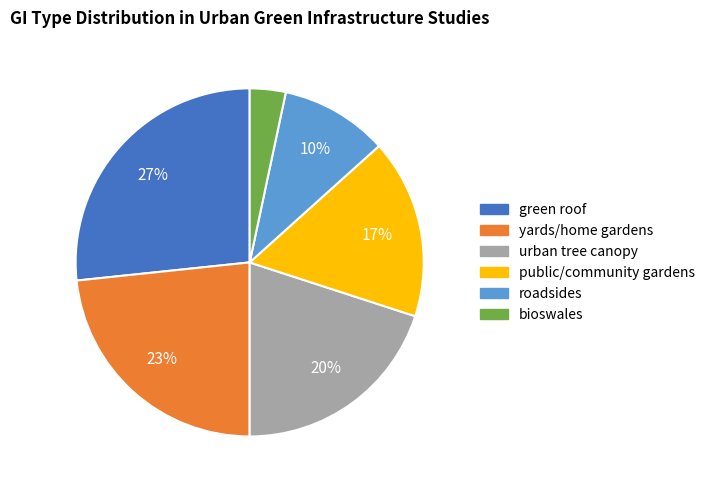

To the nearest percent, what is the combined percentage of public/community gardens and roadsides?

27%